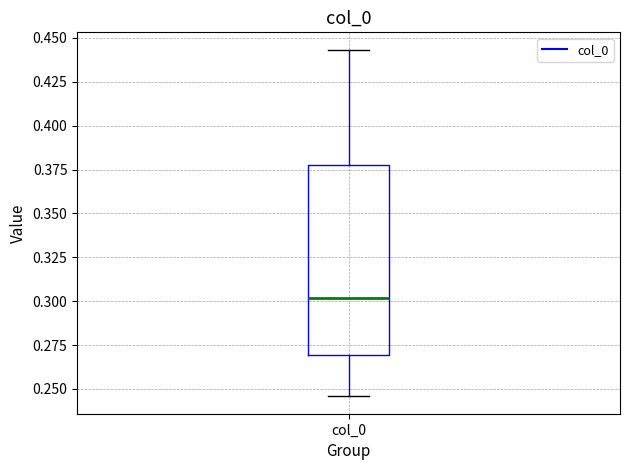

Transcribe this box plot: give where the median line is, the range the box spans, and where the two whiskers end, as read against the y-axis. The values are not printed on the chart, so give them approximately, as read against the axis.

median 0.300, box 0.270 to 0.380, whiskers 0.245 to 0.445